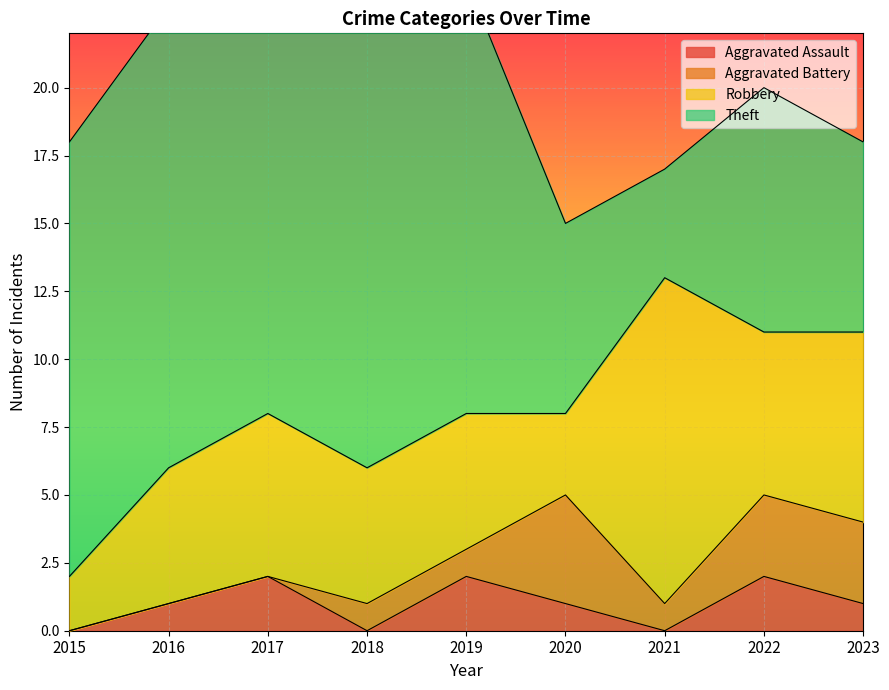

How many lines are shown in the chart?

4